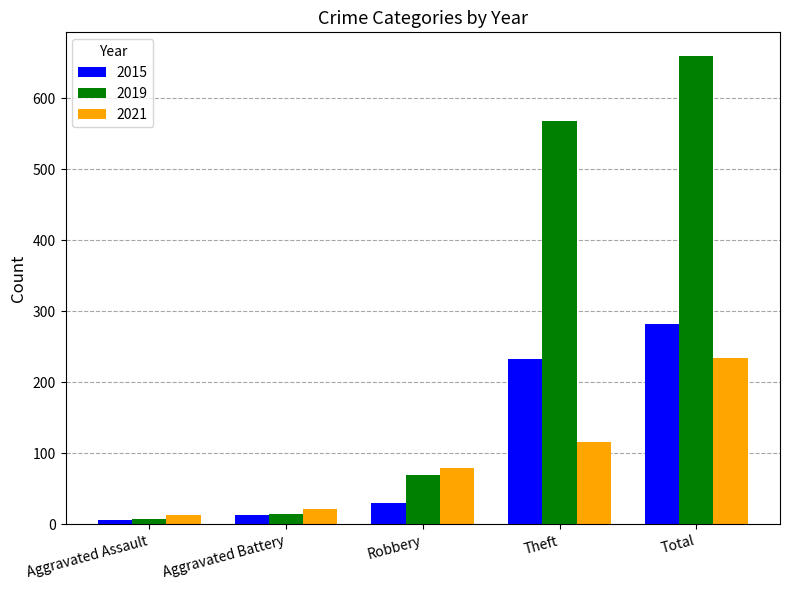

Read the 2021 value at Total.

234